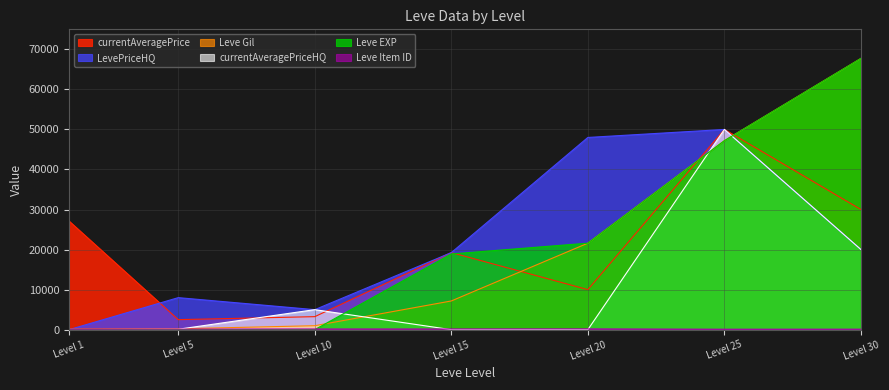

Count the number of categories in the chart.

7